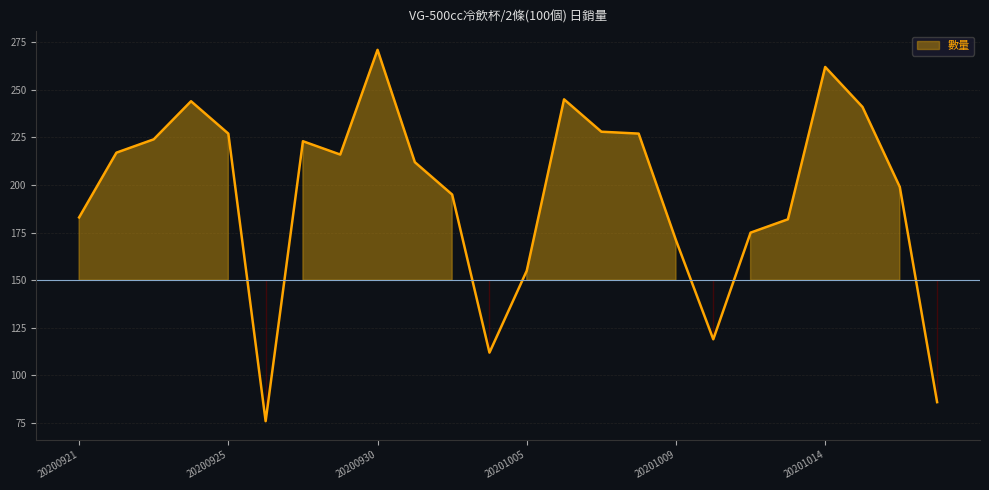

At which category does the data reach its first local peak?

20200924